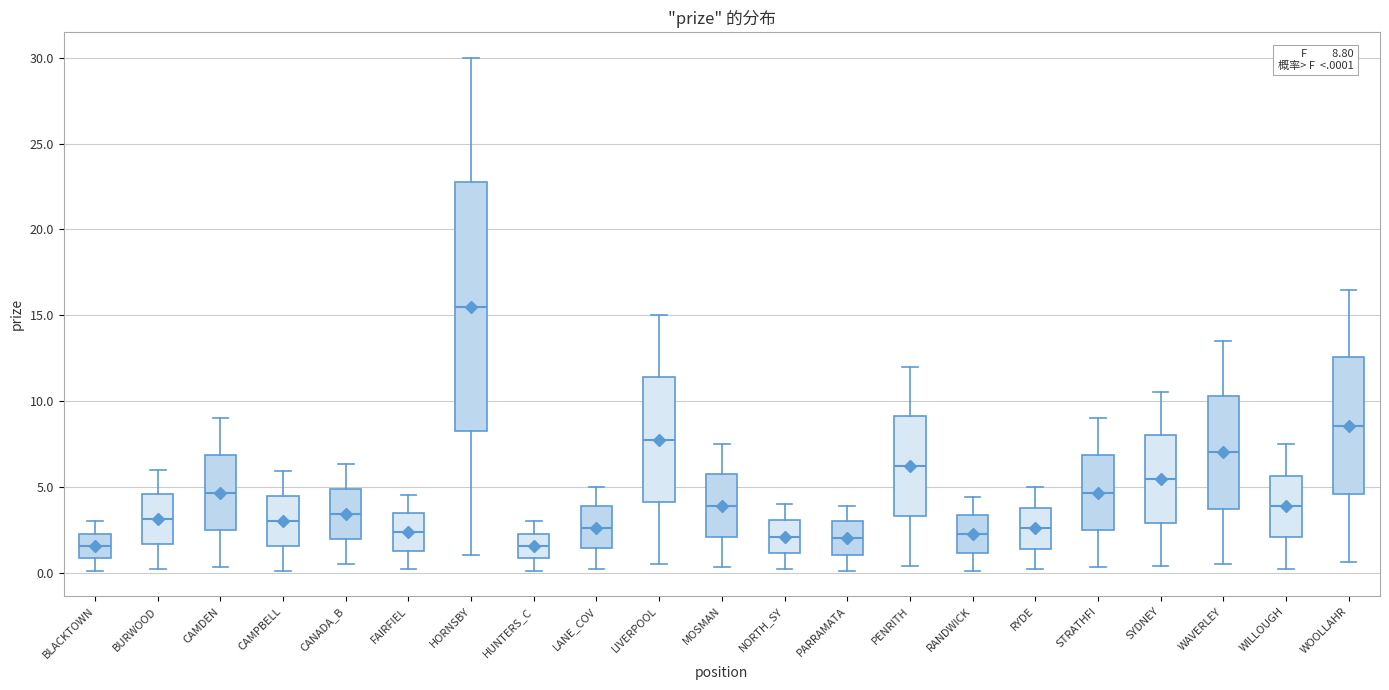

Which box has the highest median line?

HORNSBY